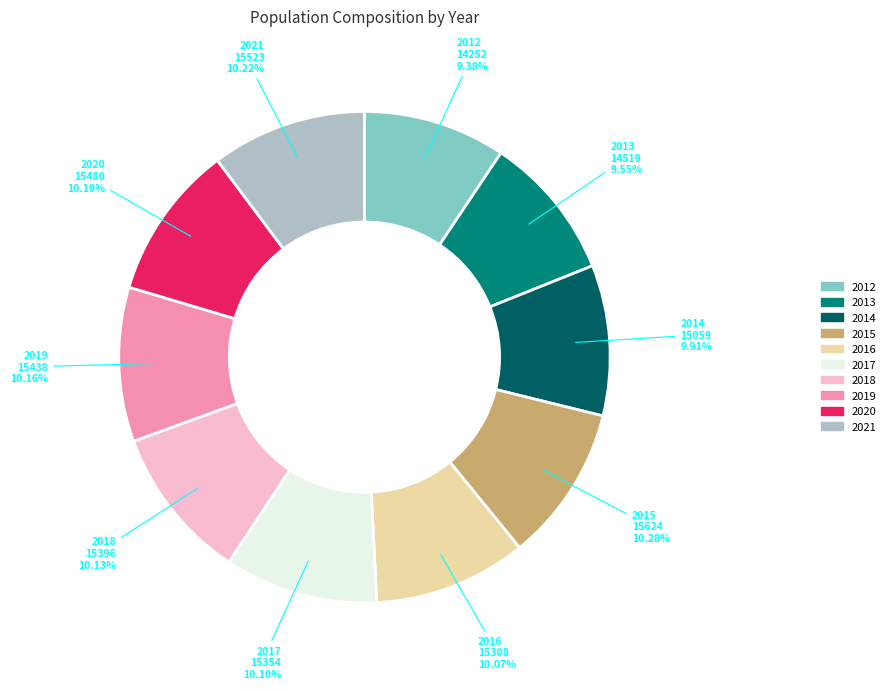

Which has a higher value, 2015 or 2012?

2015